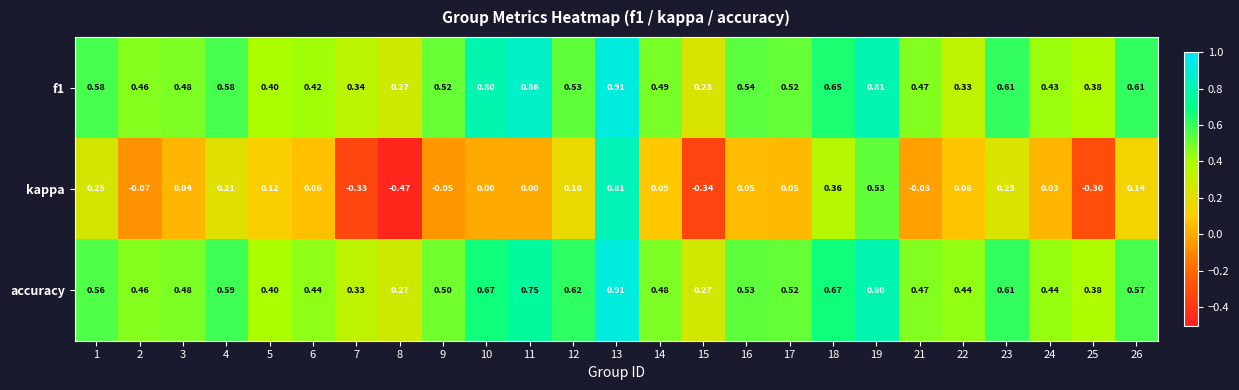

Is the value of accuracy at 17 greater than the value of kappa at 24?

Yes